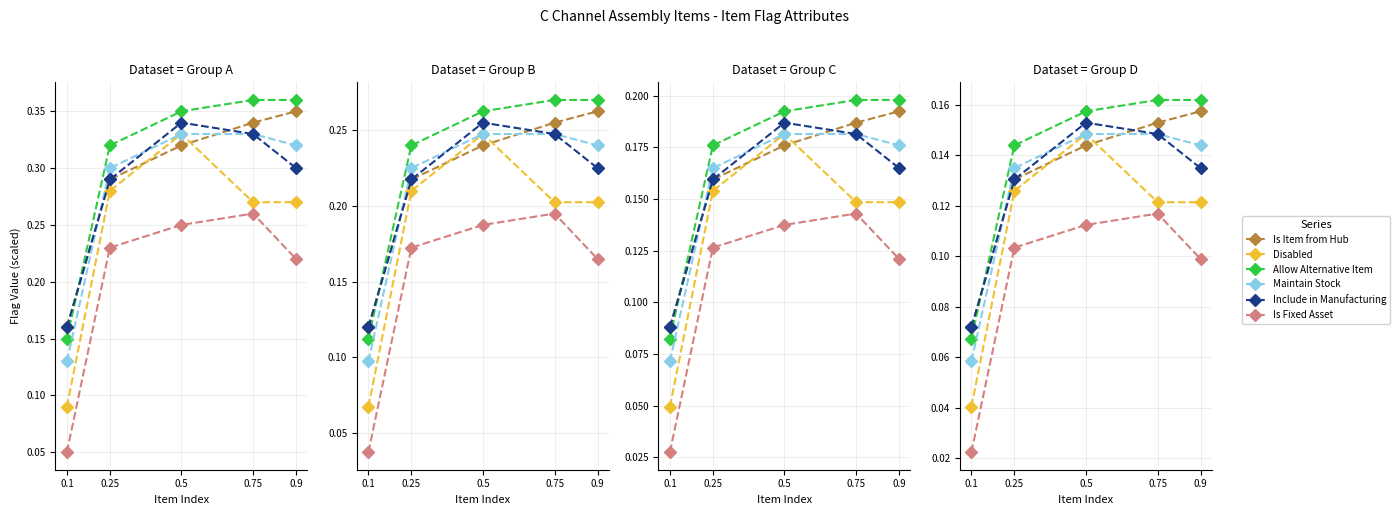

True or false: Maintain Stock and Is Fixed Asset intersect in this chart.

False